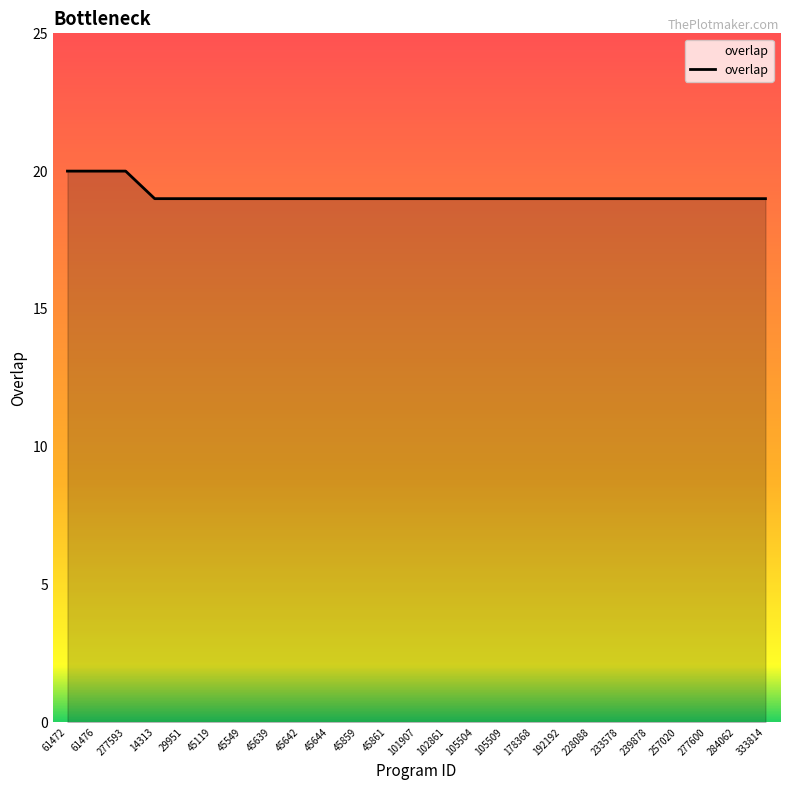

What is the smallest value displayed?

19